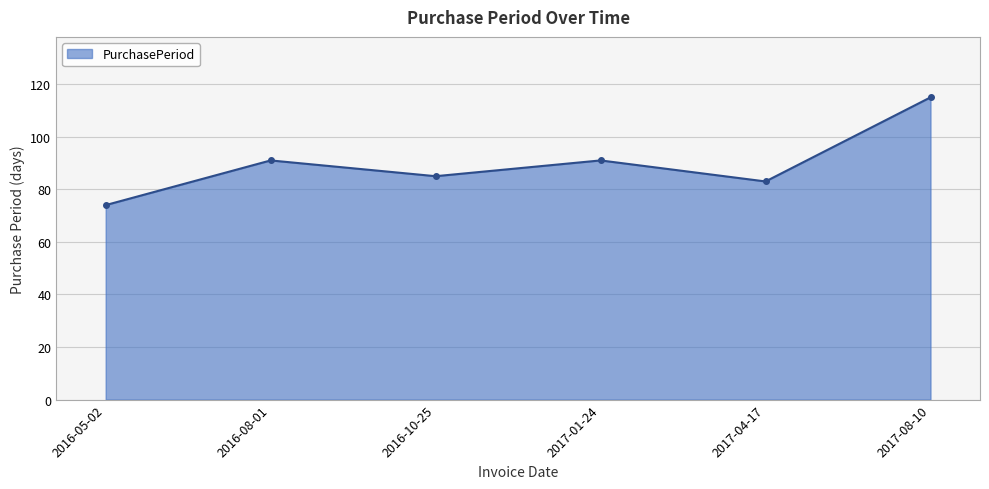

What is the difference between the maximum and minimum values?

41